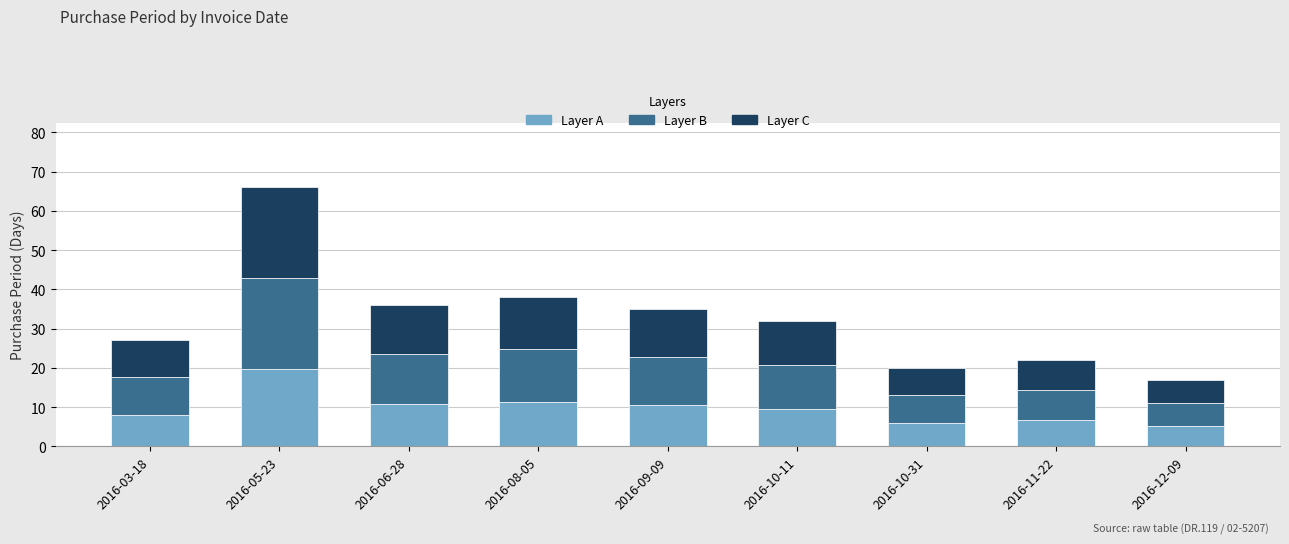

At which label does Layer A reach its peak?

2016-05-23